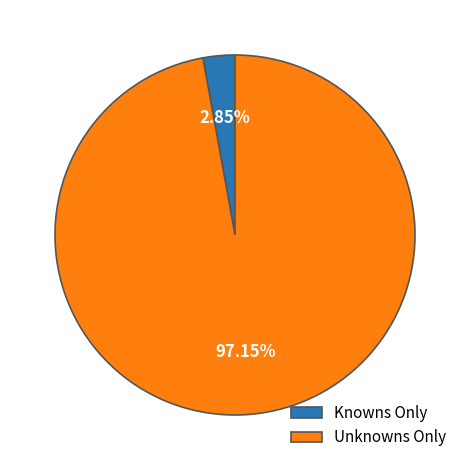

To the nearest percent, what portion does Unknowns Only represent?

97%